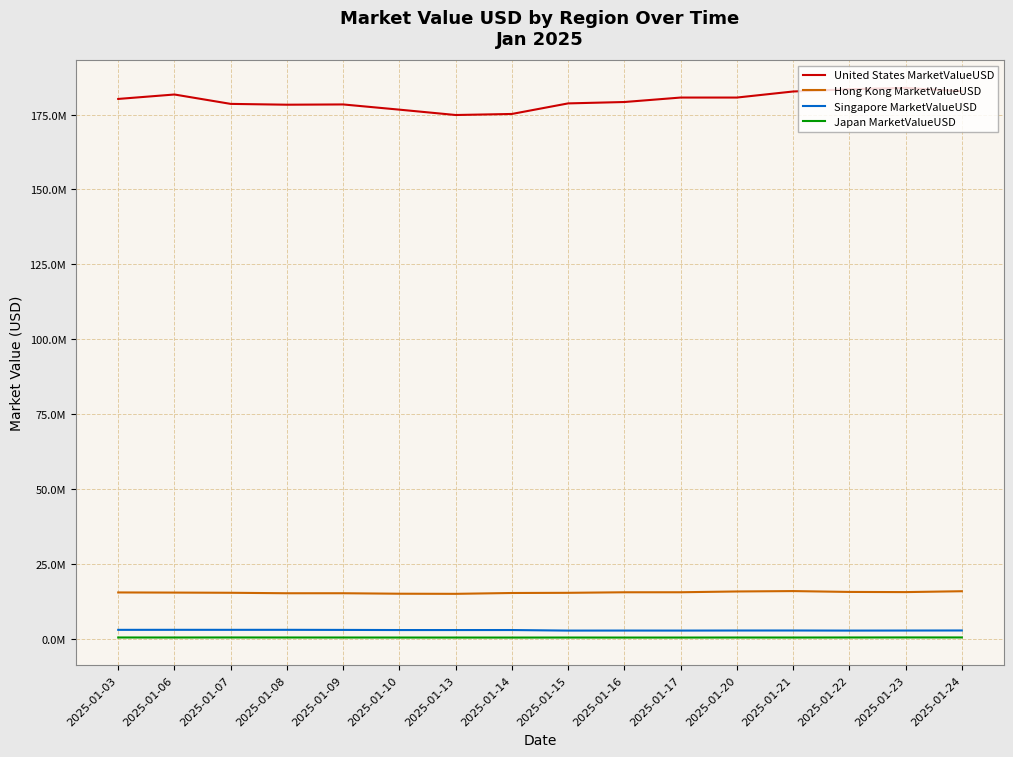

Rank the series at 2025-01-23 from highest to lowest value.

United States MarketValueUSD, Hong Kong MarketValueUSD, Singapore MarketValueUSD, Japan MarketValueUSD